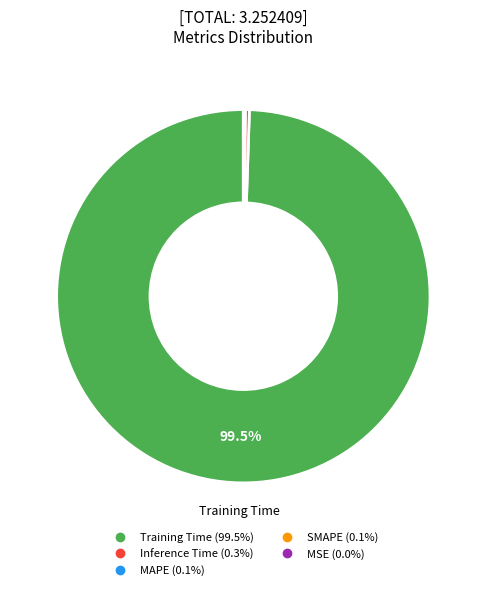

Which slice is the largest?

Training Time